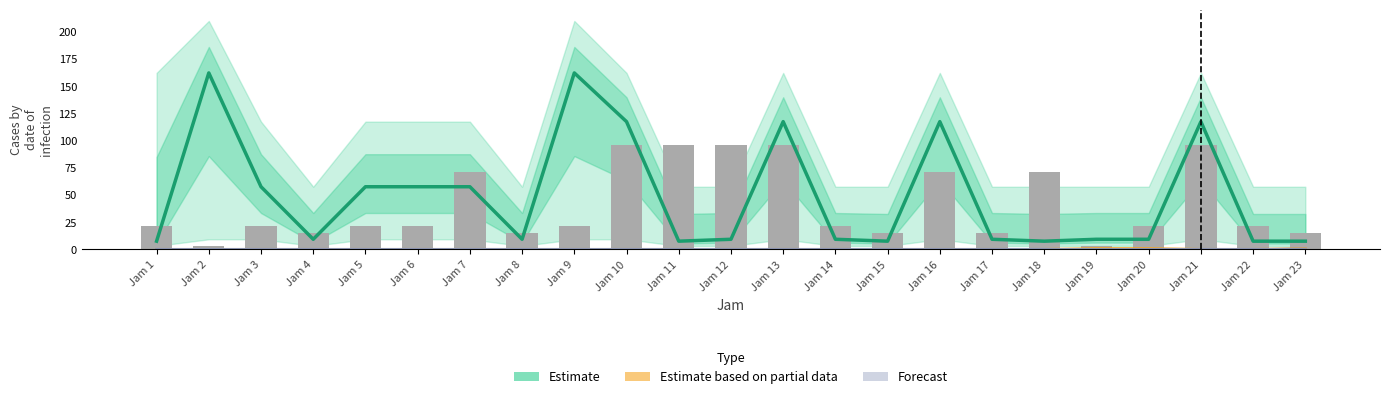

How many values exceed 21?

16